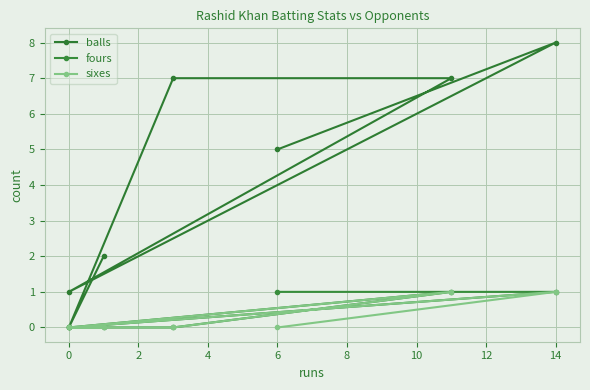

True or false: balls and sixes cross at least once.

False